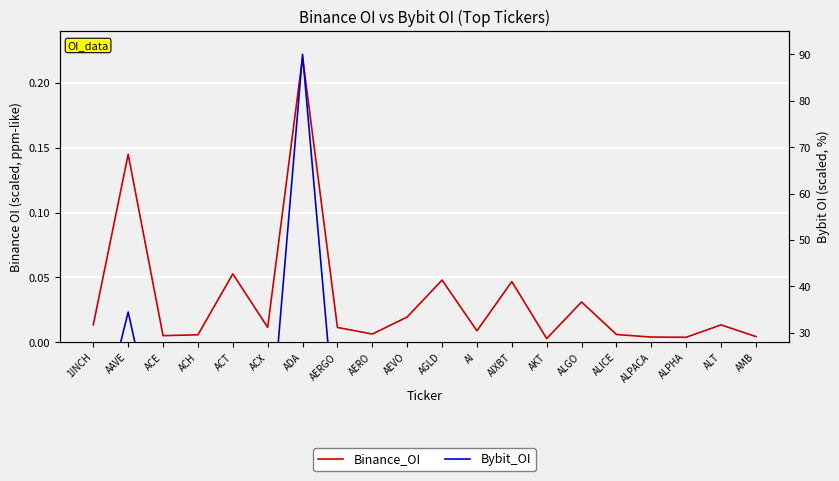

Is the value of Binance_OI at AERGO greater than the value of Bybit_OI at AIXBT?

No